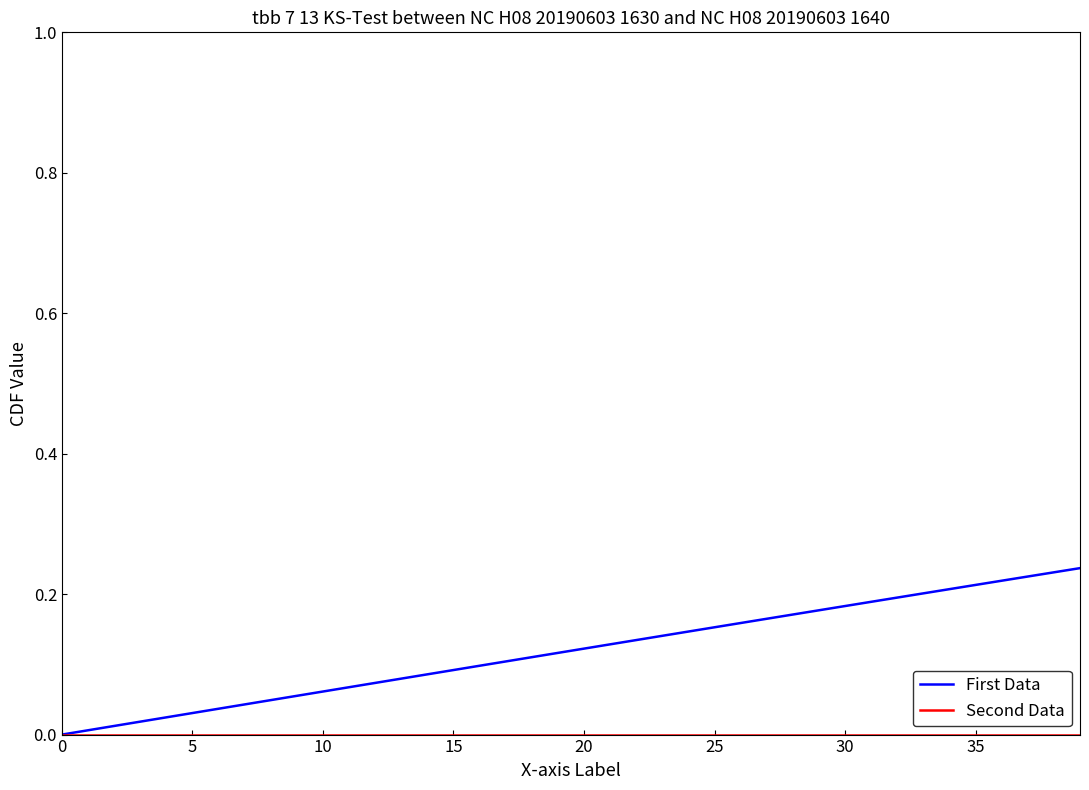

Which series has the largest range (max minus min)?

First Data